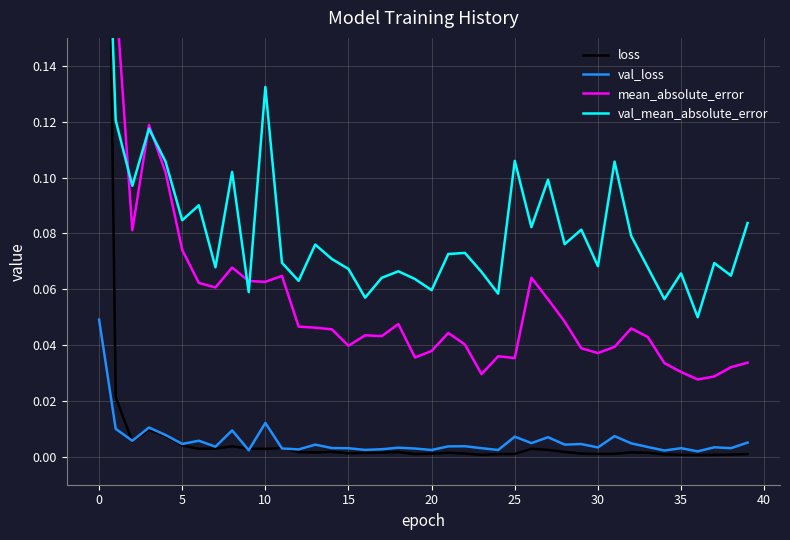

How many interior local valleys does the loss series have?

9